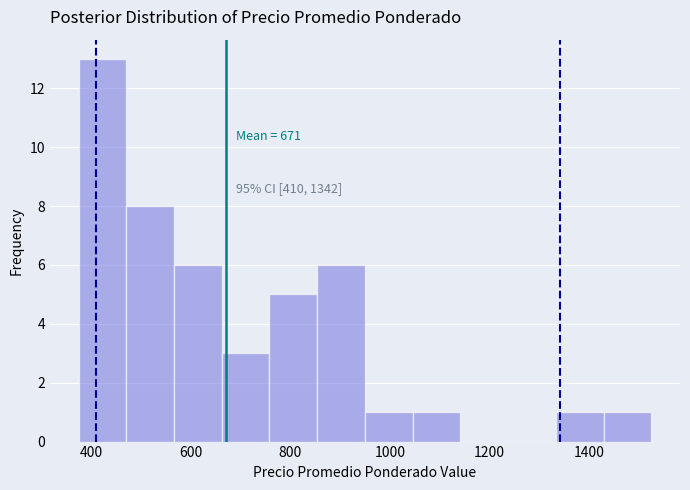

Over which range of the x-axis is the bar tallest?

380 to 480